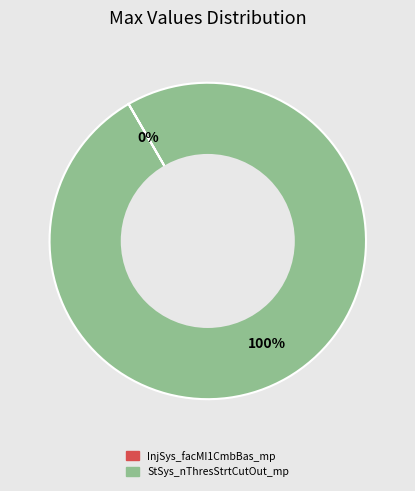

Which slice represents more than half of the pie?

StSys_nThresStrtCutOut_mp